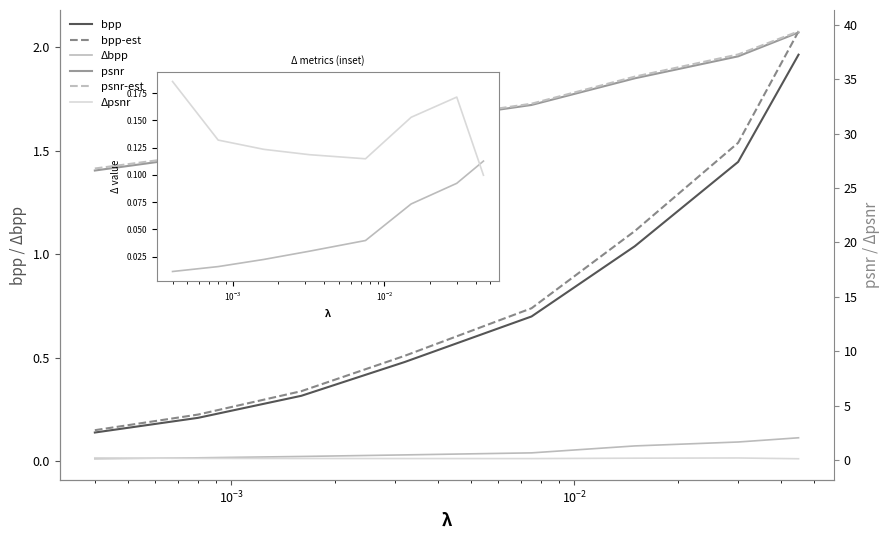

Reading left to right, list all the values displayed in this chart.

bpp: 0.1	0.2	0.3	0.5	0.7	1.0	1.4	2.0
bpp-est: 0.1	0.2	0.3	0.5	0.7	1.1	1.5	2.1
Δbpp: 0.0	0.0	0.0	0.0	0.0	0.1	0.1	0.1
psnr: 26.6	27.9	29.3	31.0	32.7	35.1	37.1	39.3
psnr-est: 26.8	28.1	29.4	31.1	32.8	35.3	37.3	39.4
Δpsnr: 0.2	0.1	0.1	0.1	0.1	0.2	0.2	0.1